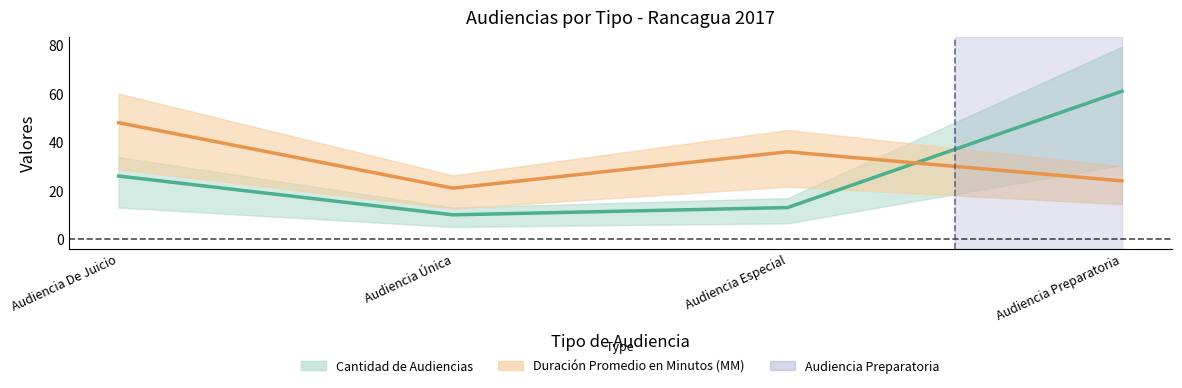

Between Audiencia De Juicio and Audiencia Especial, which is larger?

Audiencia De Juicio